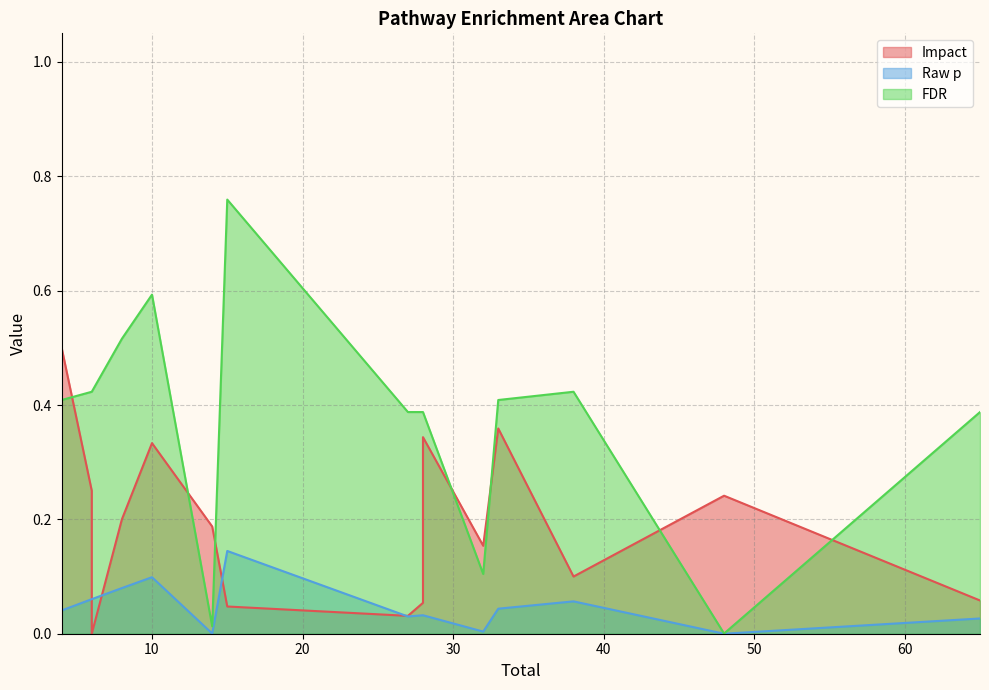

Which series has the widest spread of values?

FDR